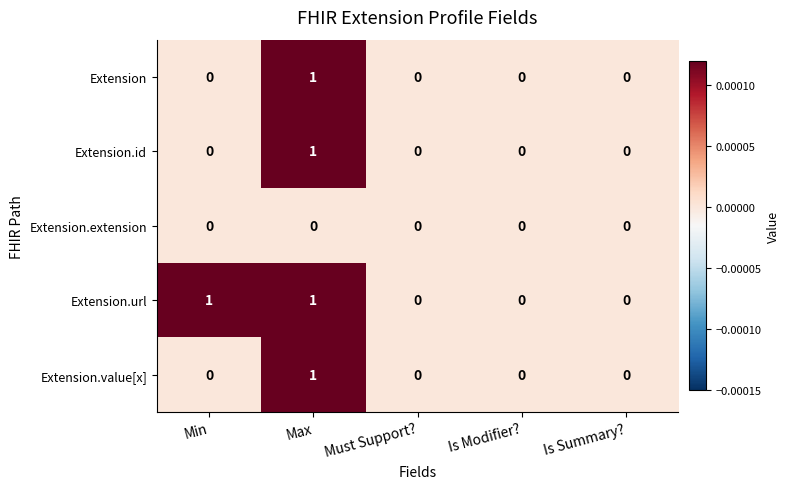

Count the Extension.value[x] values in the range 0 to 1.

5